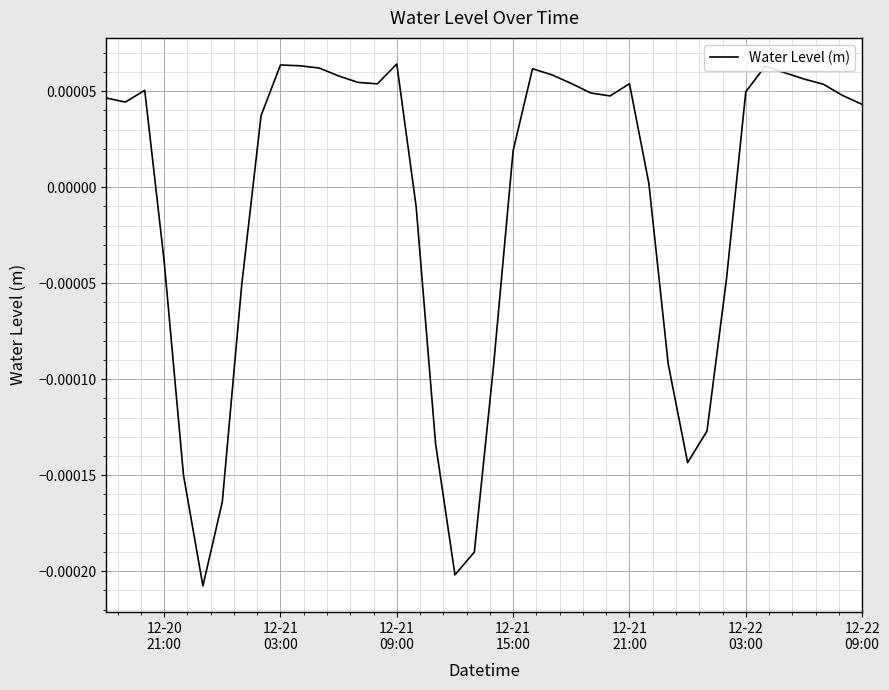

Does the chart display data point markers on the line(s)?

No